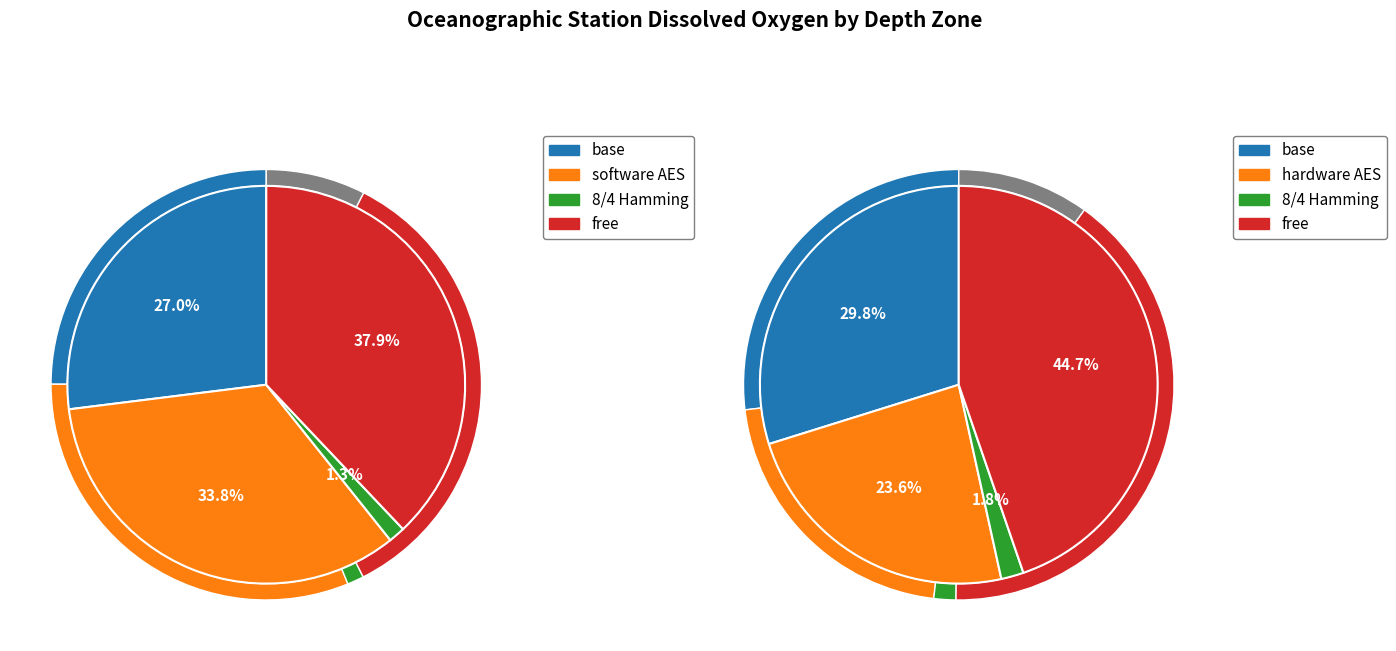

To the nearest percent, what percentage of the pie is 1?

11%